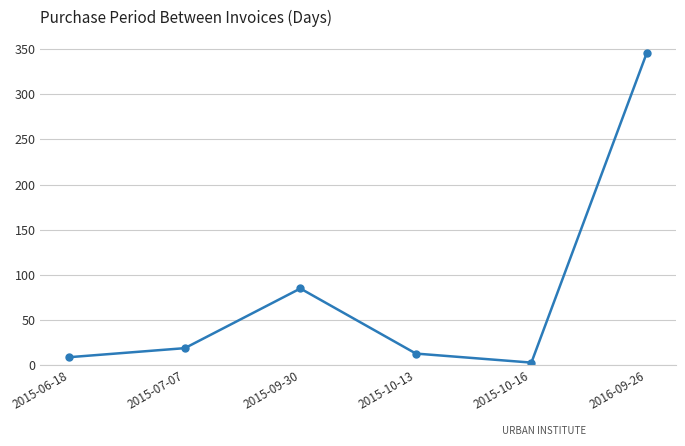

Where is the data nearest to the value 174?

2015-09-30